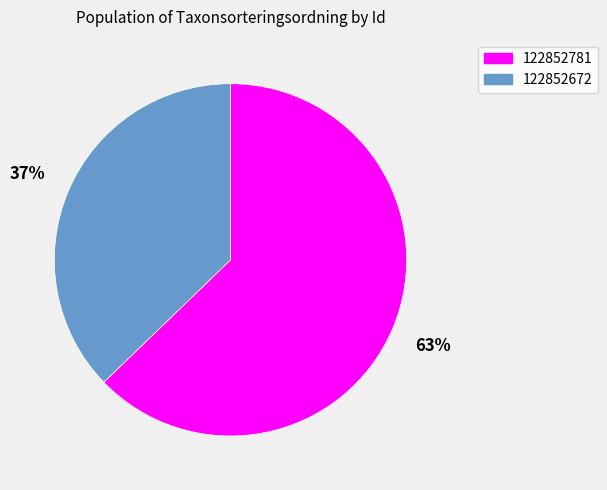

Do 122852781 and 122852672 together represent more than half of the pie?

Yes